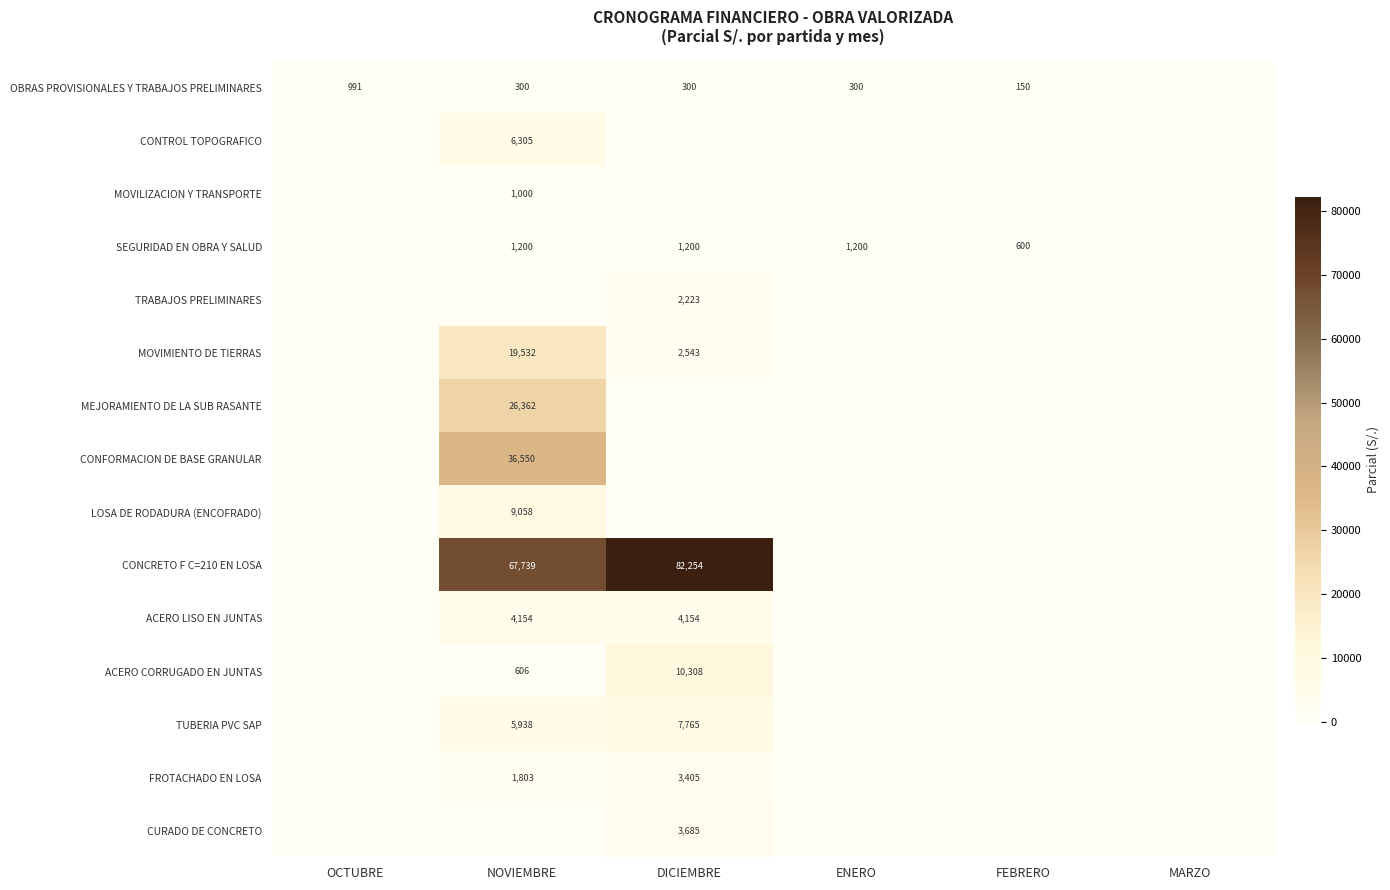

Is it true that SEGURIDAD EN OBRA Y SALUD equals 1857 at NOVIEMBRE?

False